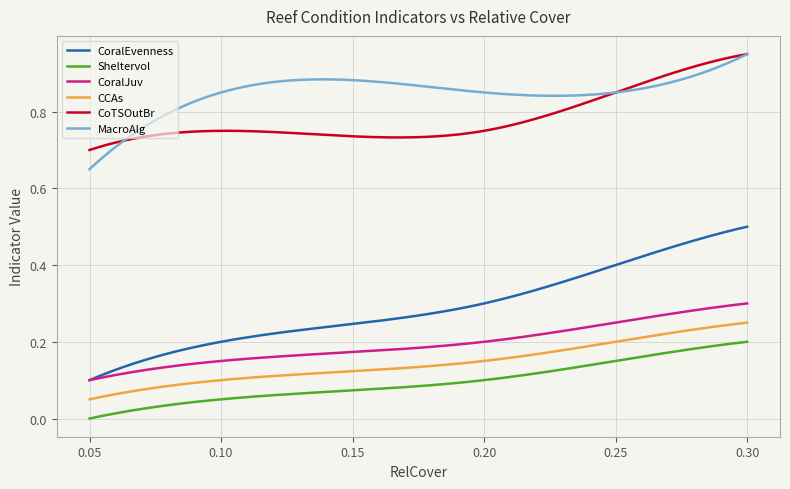

What are all the series names shown in the legend?

CoralEvenness, Sheltervol, CoralJuv, CCAs, CoTSOutBr, MacroAlg